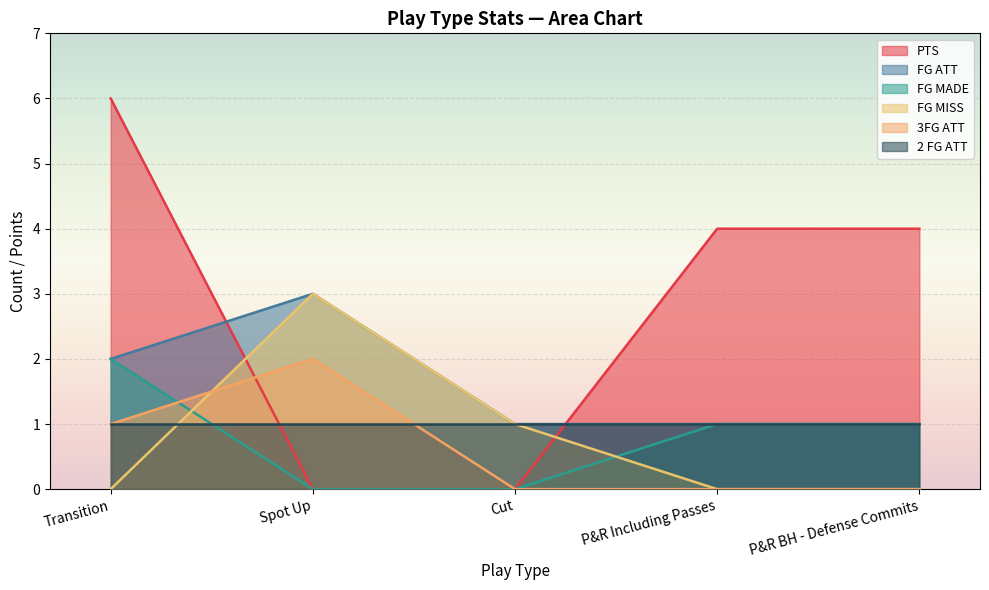

What is the greatest value displayed?

6